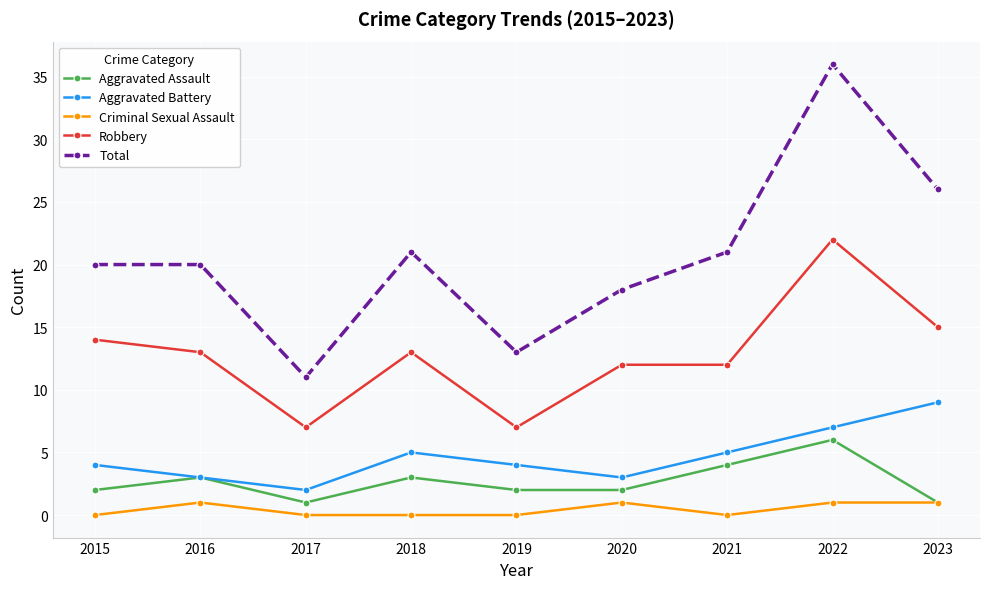

Rank the series by their maximum value, from lowest to highest.

Criminal Sexual Assault, Aggravated Assault, Aggravated Battery, Robbery, Total